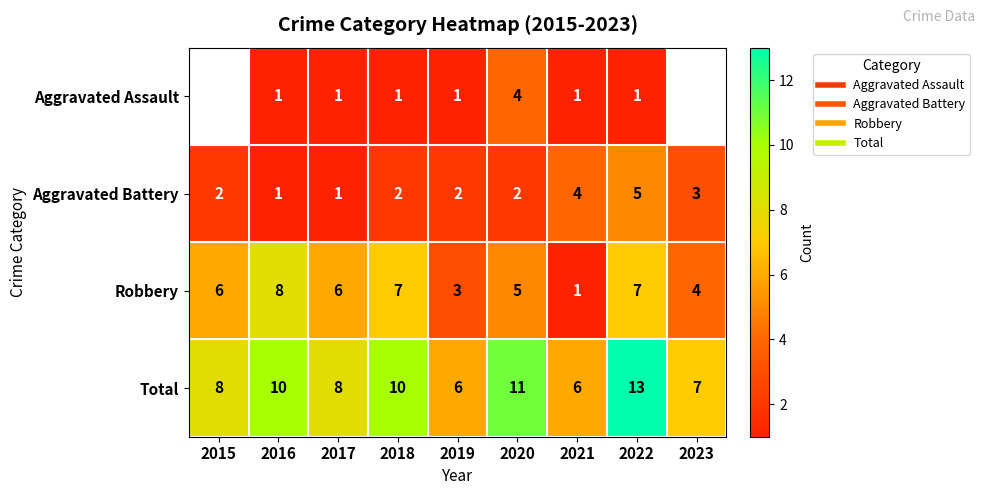

What is the difference between the Aggravated Assault values at 2019 and 2020?

3.0